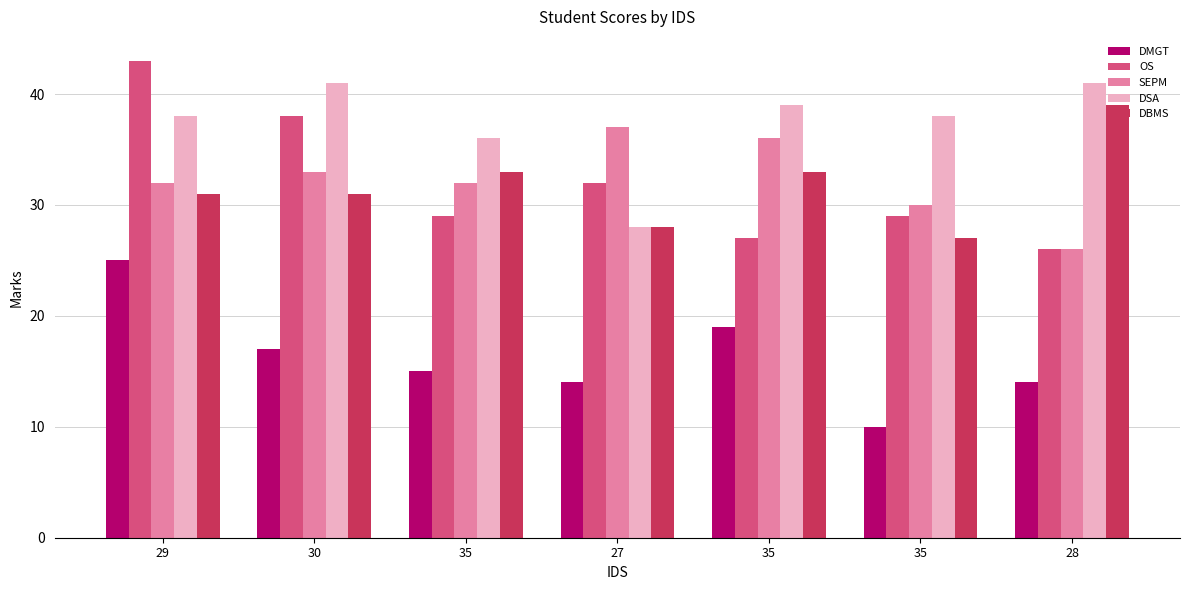

Is the value of OS at 27 greater than the value of SEPM at 35?

No